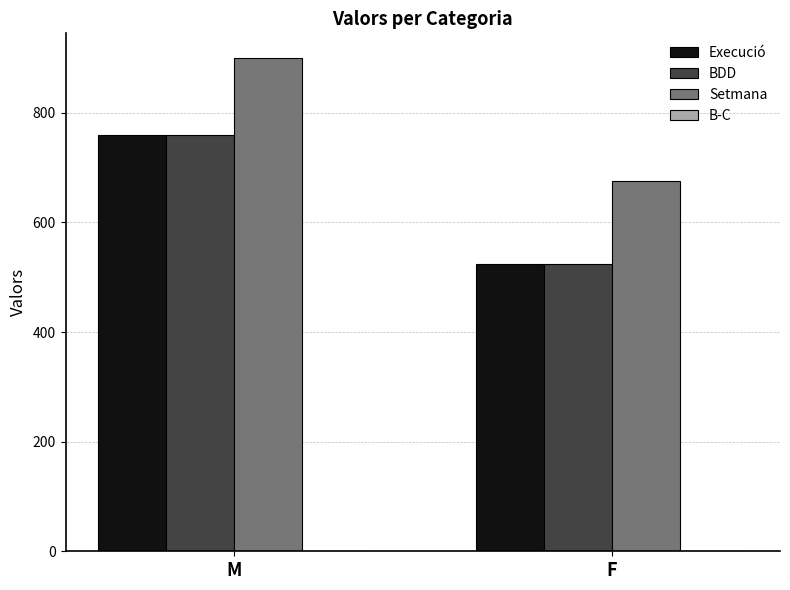

Which category has the highest value across all series?

M